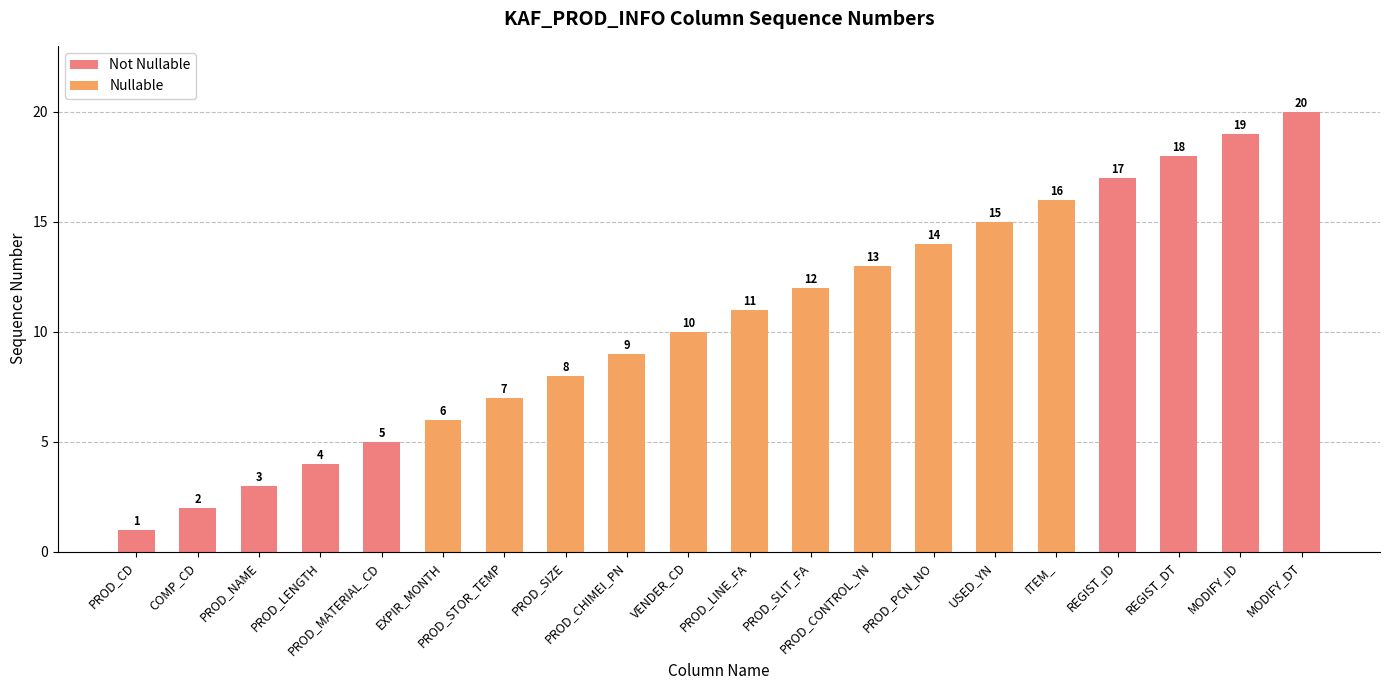

Reading right to left, extract all data points from this chart.

MODIFY_DT=20	MODIFY_ID=19	REGIST_DT=18	REGIST_ID=17	ITEM_=16	USED_YN=15	PROD_PCN_NO=14	PROD_CONTROL_YN=13	PROD_SLIT_FA=12	PROD_LINE_FA=11	VENDER_CD=10	PROD_CHIMEI_PN=9	PROD_SIZE=8	PROD_STOR_TEMP=7	EXPIR_MONTH=6	PROD_MATERIAL_CD=5	PROD_LENGTH=4	PROD_NAME=3	COMP_CD=2	PROD_CD=1